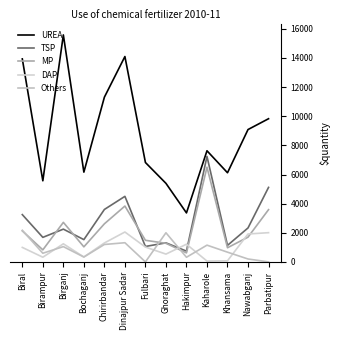

List the labels in order of TSP value, smallest first.

Hakimpur, Fulbari, Khansama, Ghoraghat, Bochaganj, Birampur, Birganj, Nawabganj, Biral, Chirirbandar, Dinajpur Sadar, Parbatipur, Kaharole